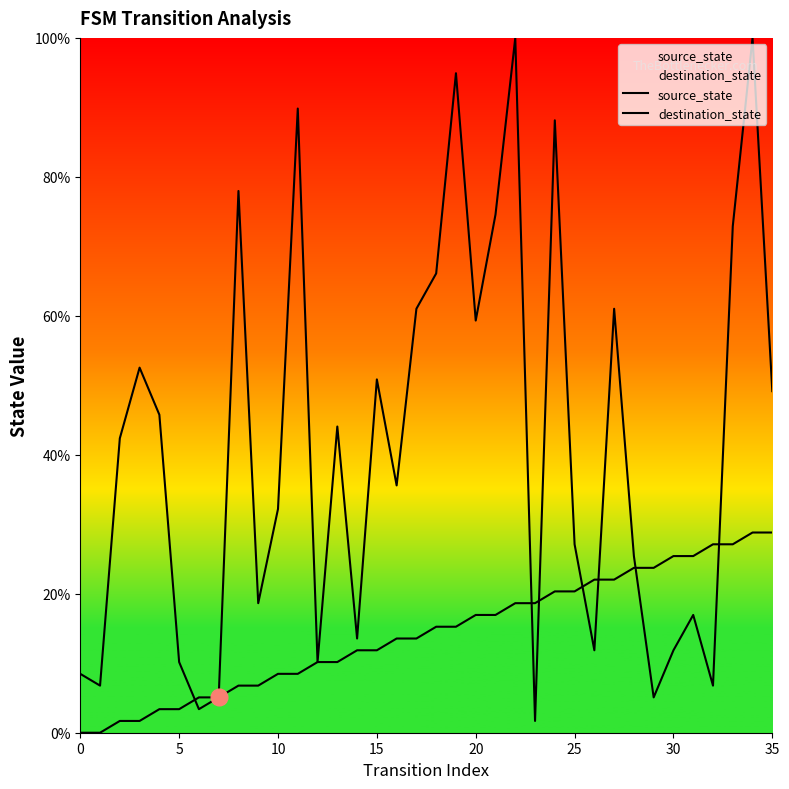

What is the sum of the source_state values at 18 and 27?

37.3